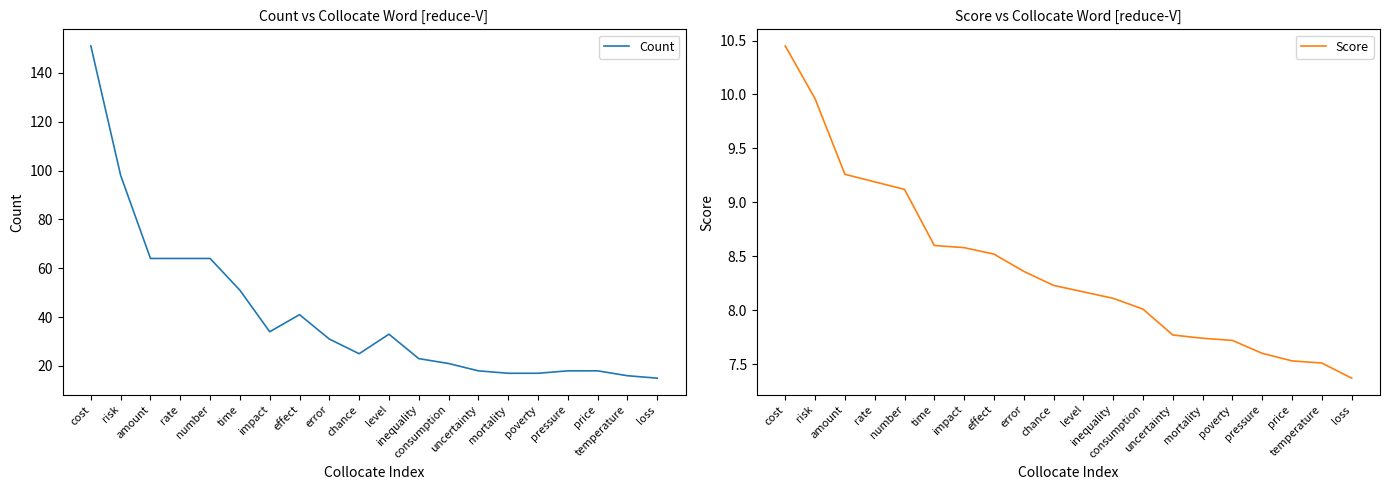

Between cost and chance, which series saw the biggest shift?

Count